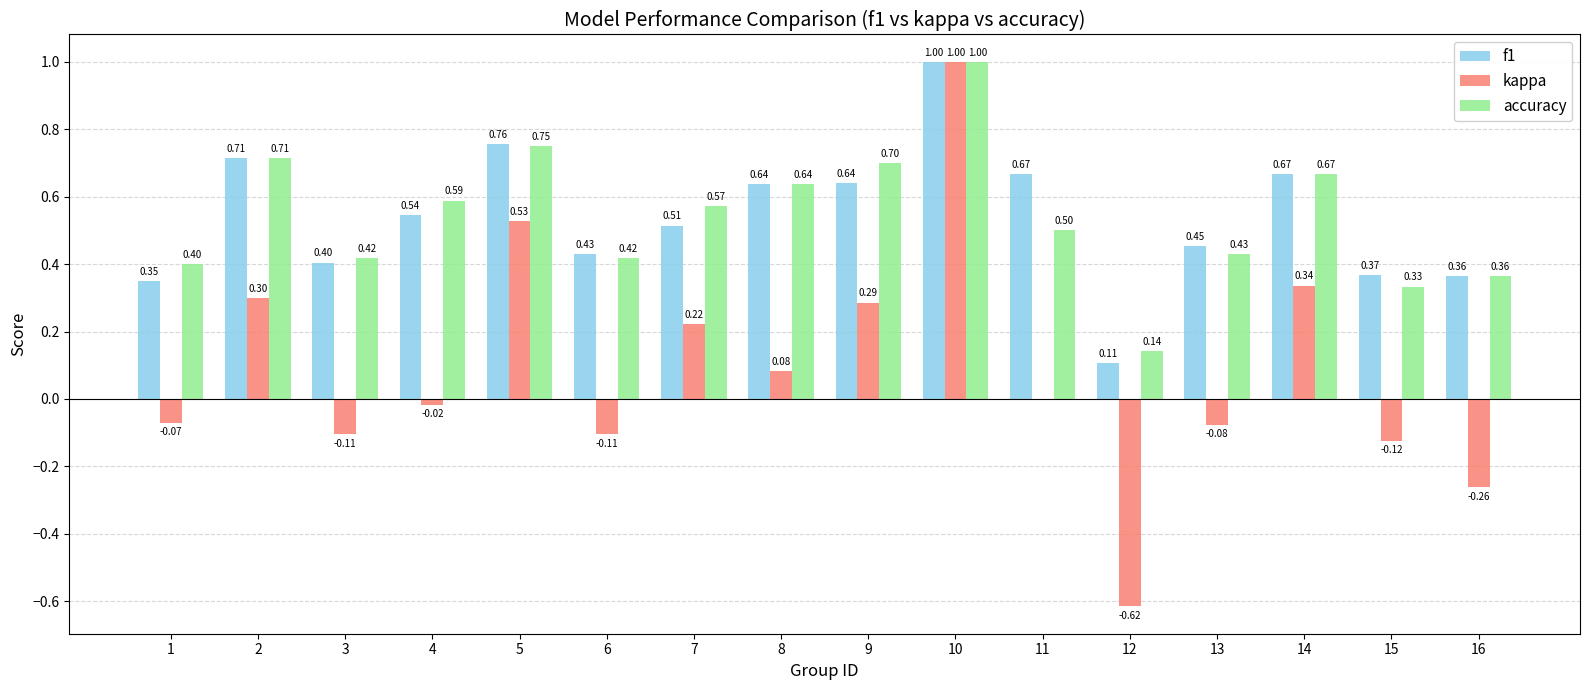

What are all the series names shown in the legend?

f1, kappa, accuracy